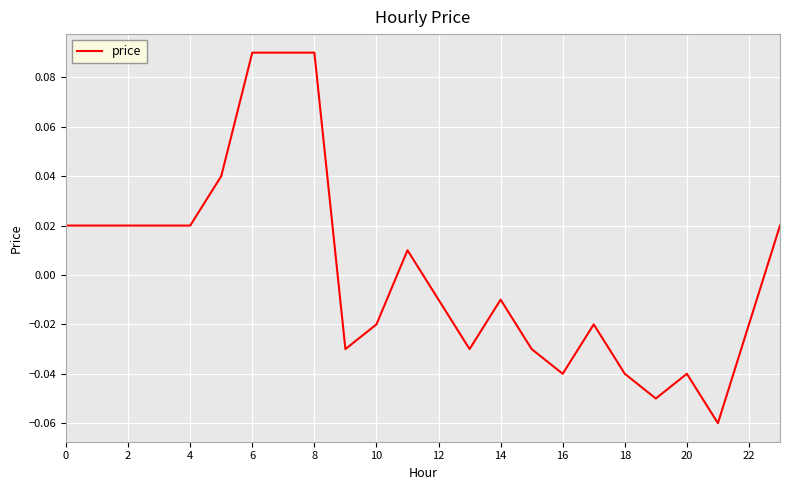

Is this an area chart (filled region under the line)?

No